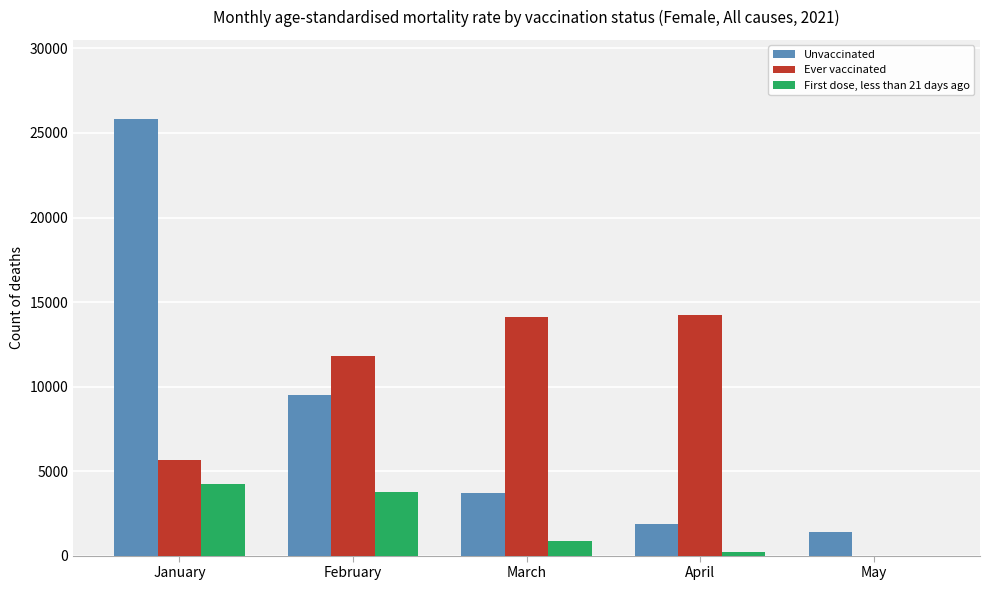

Which series changed the most between February and May?

Ever vaccinated